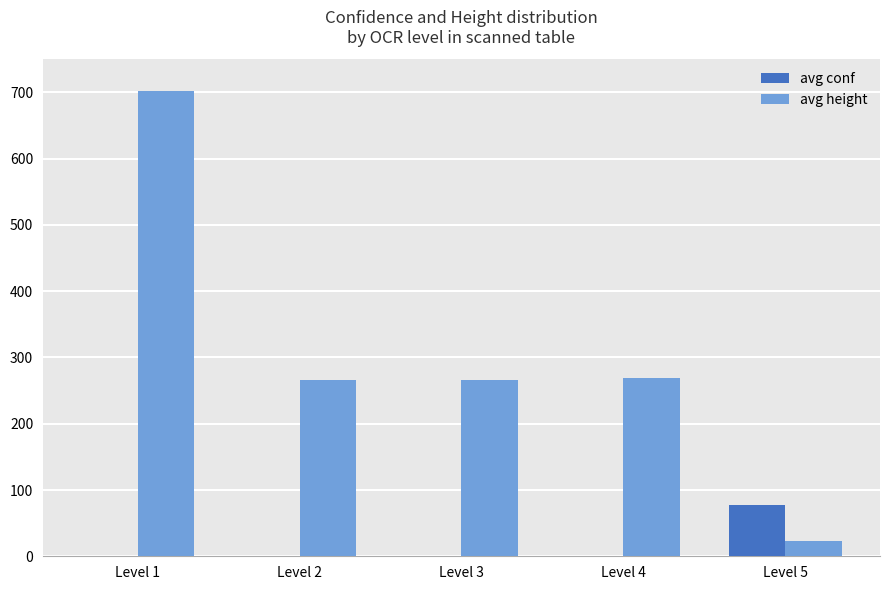

Is the value of avg height at Level 1 greater than the value of avg conf at Level 4?

Yes